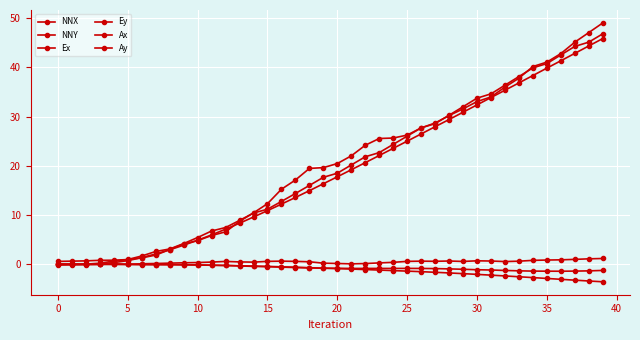

True or false: Ax and NNY cross at least once.

False